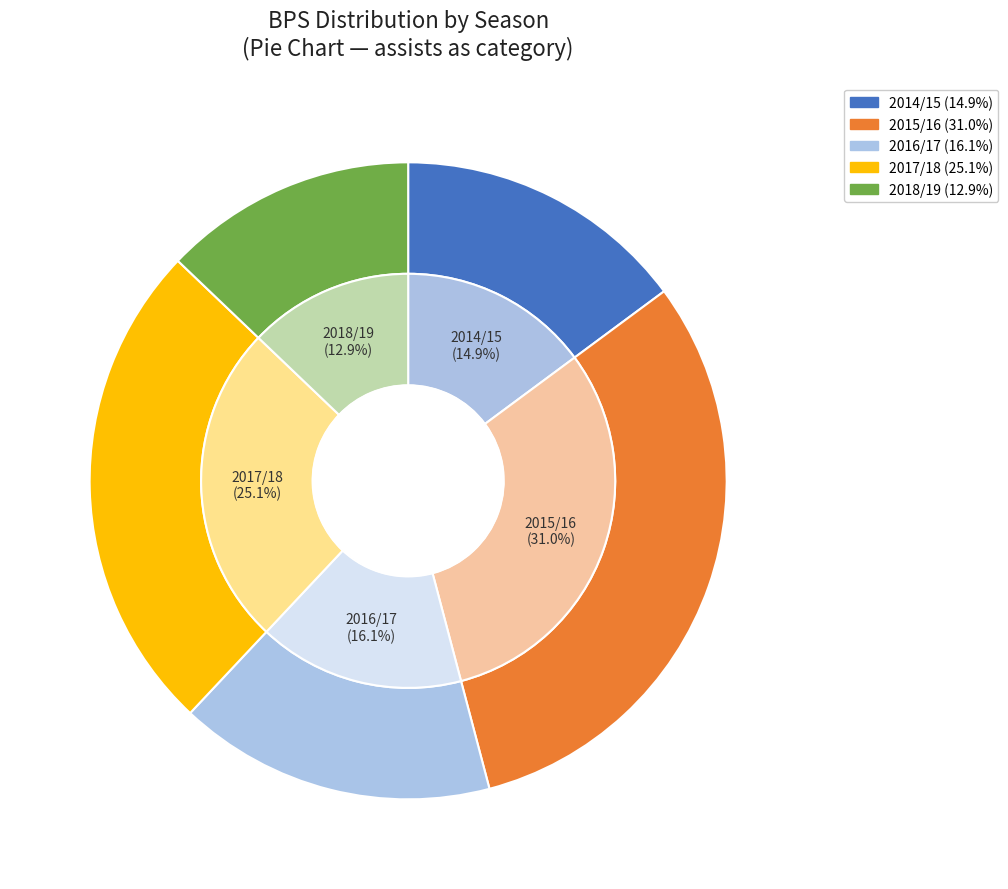

What is the ratio of the value at 2017/18 (assists=13) to the value at 2018/19 (assists=4)?

2.0